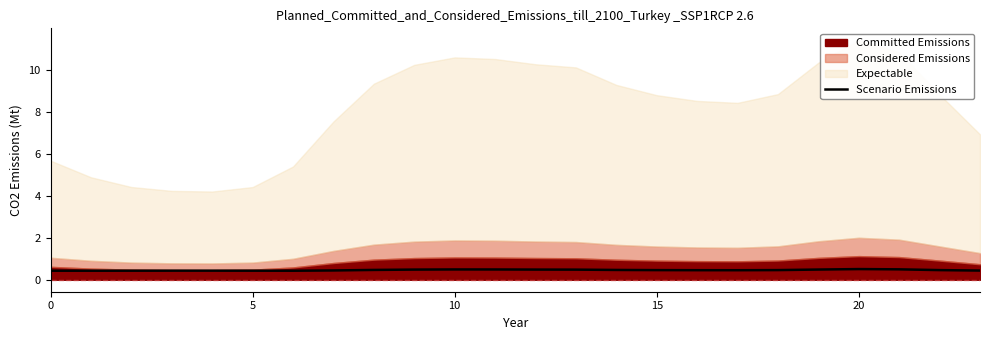

What is the maximum value for Scenario Emissions?

0.5